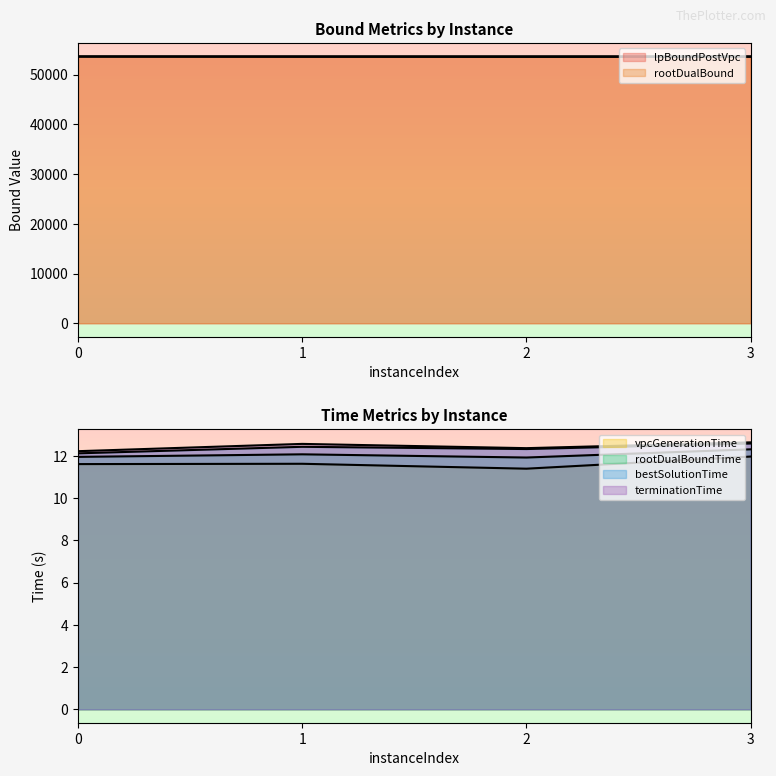

Reading left to right, extract all data points from this chart.

lpBoundPostVpc: 0=53620.2	1=53600.8	2=53590.0	3=53598.8
rootDualBound: 0=53725.5	1=53719.5	2=53719.9	3=53721.7
vpcGenerationTime: 0=11.6	1=11.6	2=11.4	3=12.0
rootDualBoundTime: 0=12.0	1=12.1	2=11.9	3=12.3
bestSolutionTime: 0=12.1	1=12.4	2=12.3	3=12.6
terminationTime: 0=12.2	1=12.6	2=12.4	3=12.6